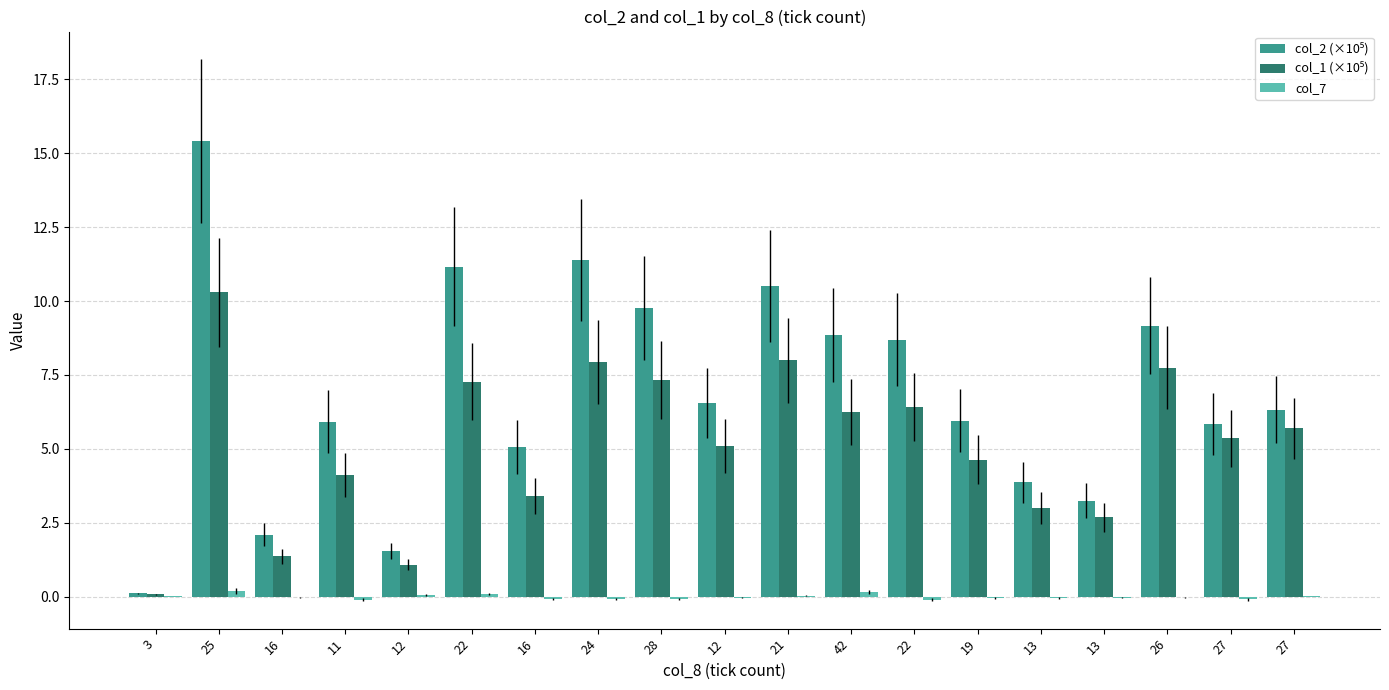

How many series are shown in this chart?

3